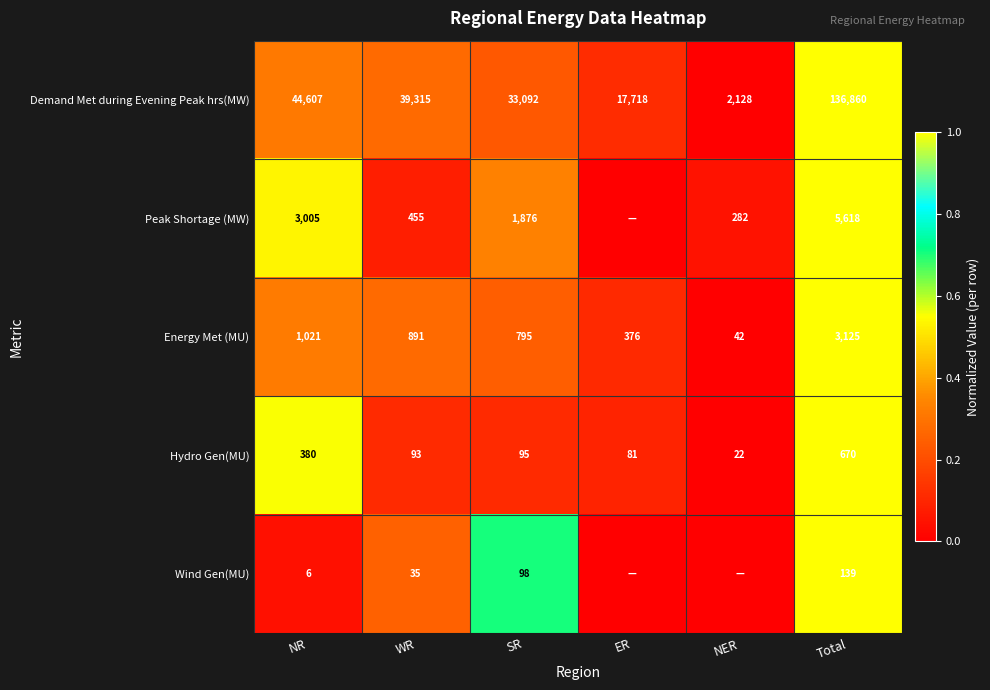

Is the value of Peak Shortage (MW) at SR greater than the value of Energy Met (MU) at ER?

Yes